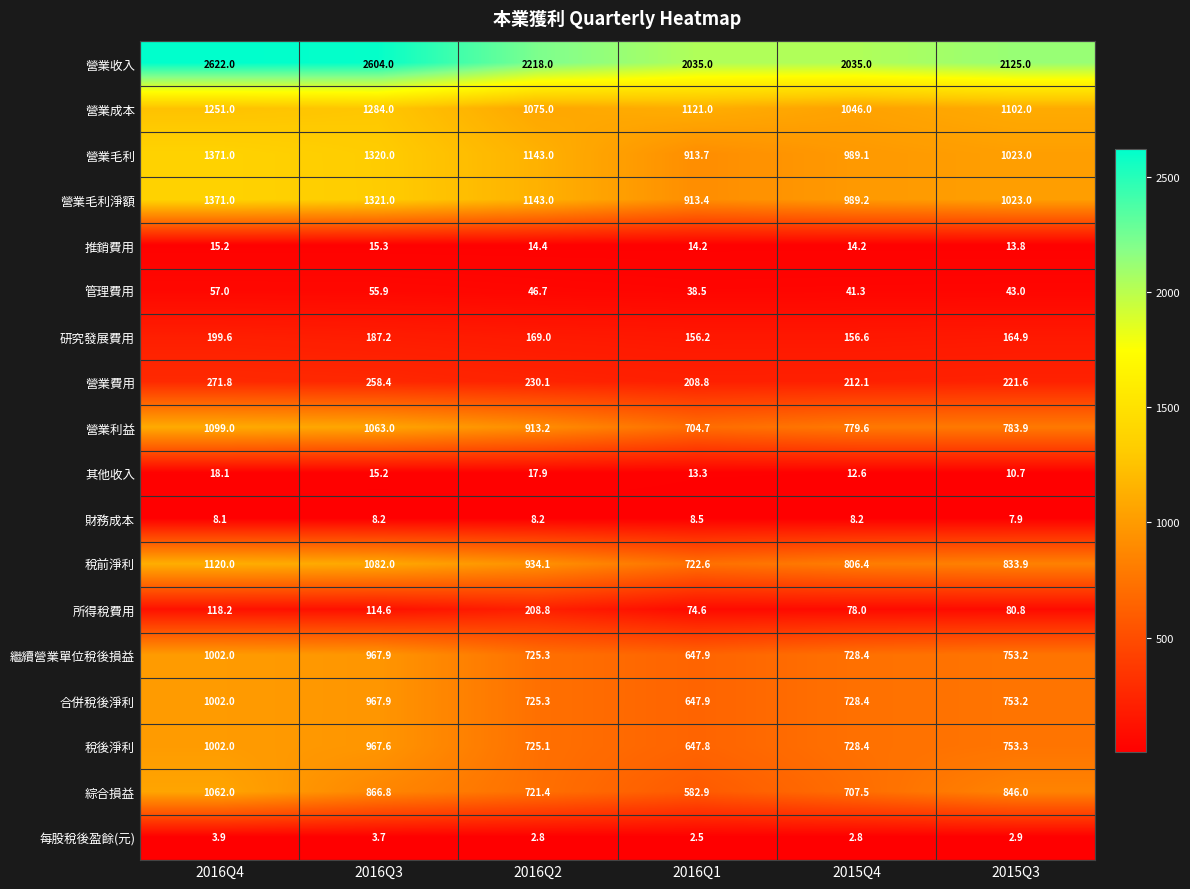

What is the difference between the maximum and minimum values in the 營業毛利 series?

457.3